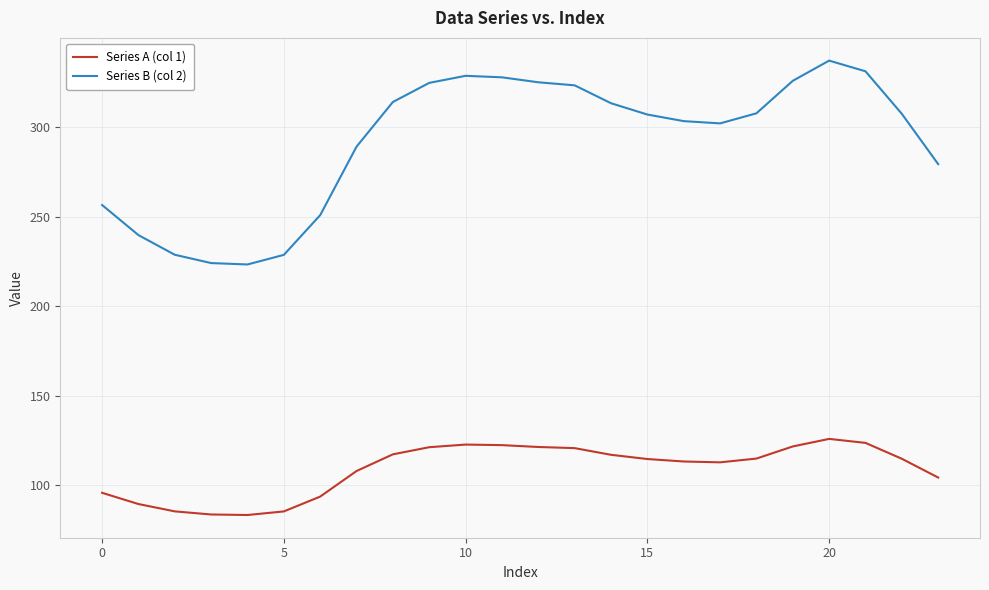

Which series has the widest spread of values?

Series B (col 2)